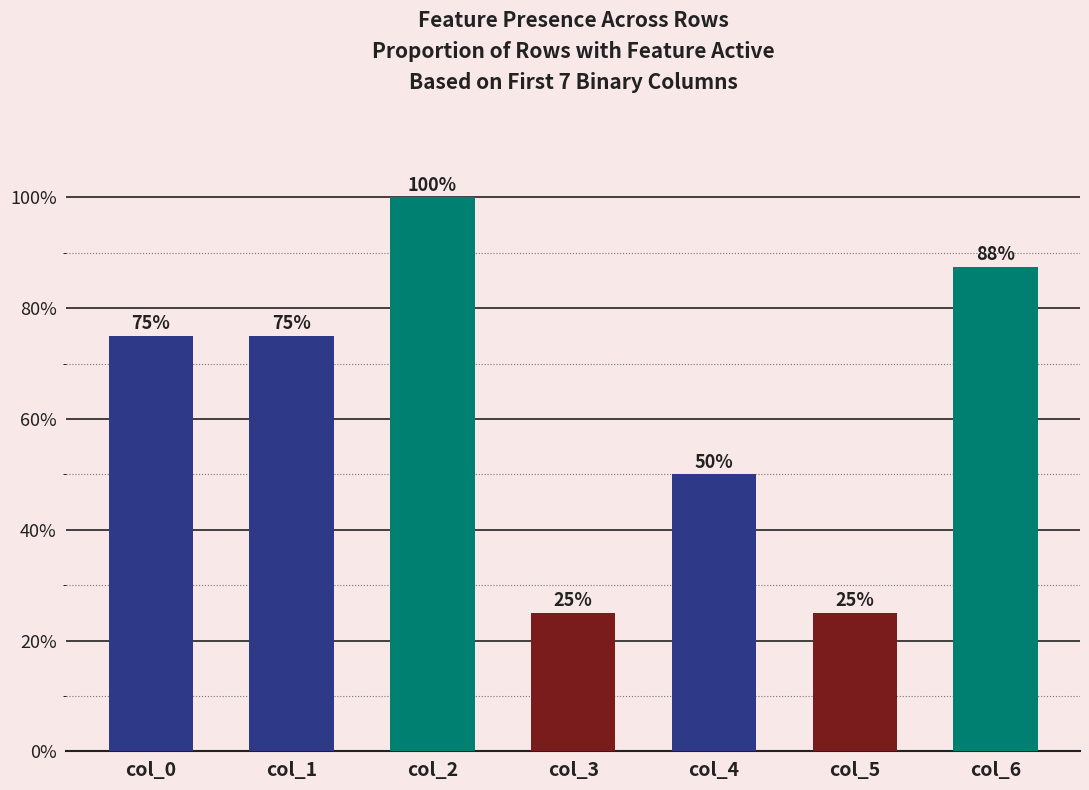

The value at col_1 is 1.1. True or false?

False